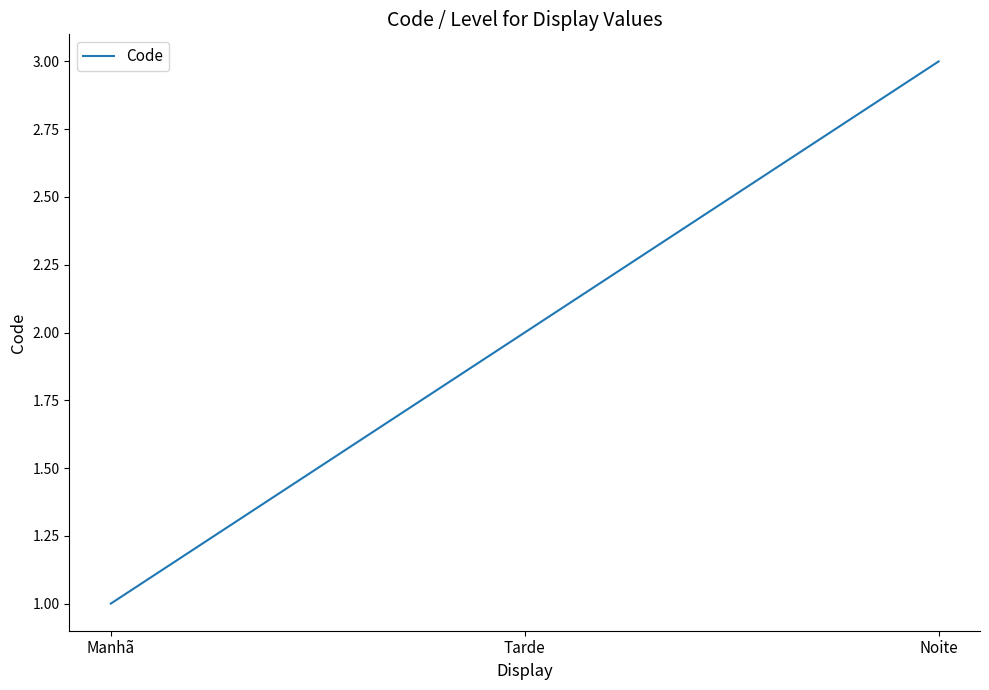

What is the greatest value displayed?

3